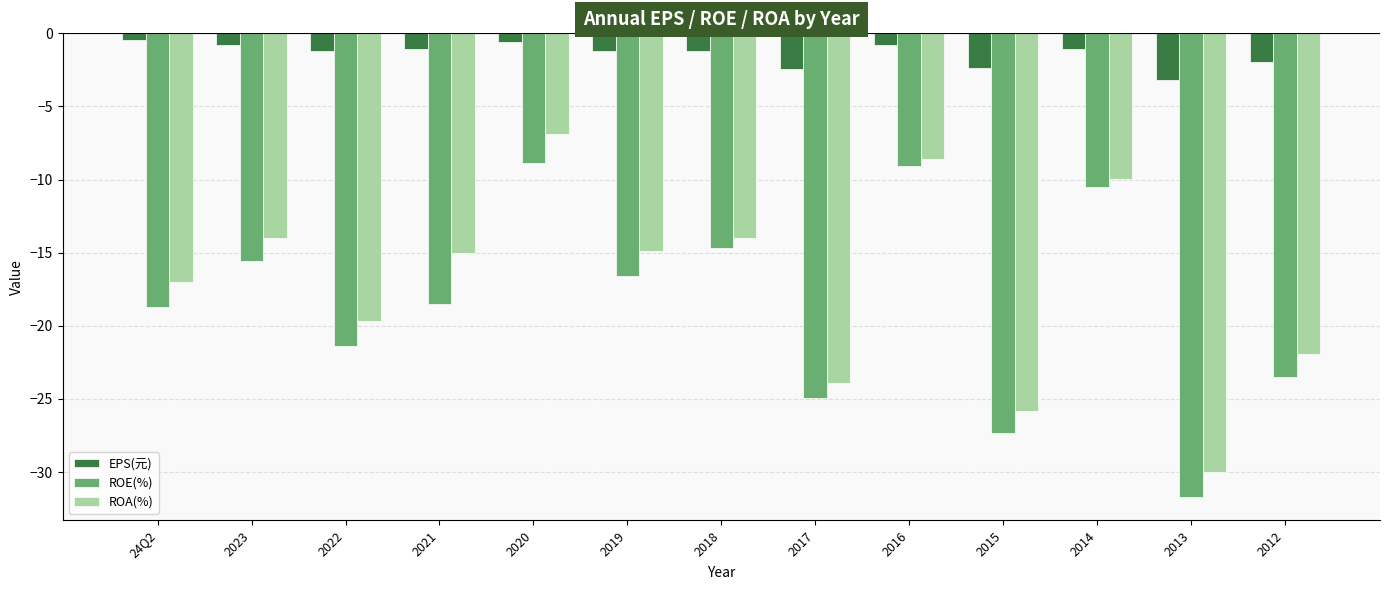

At which label does EPS(元) first exceed -1?

24Q2